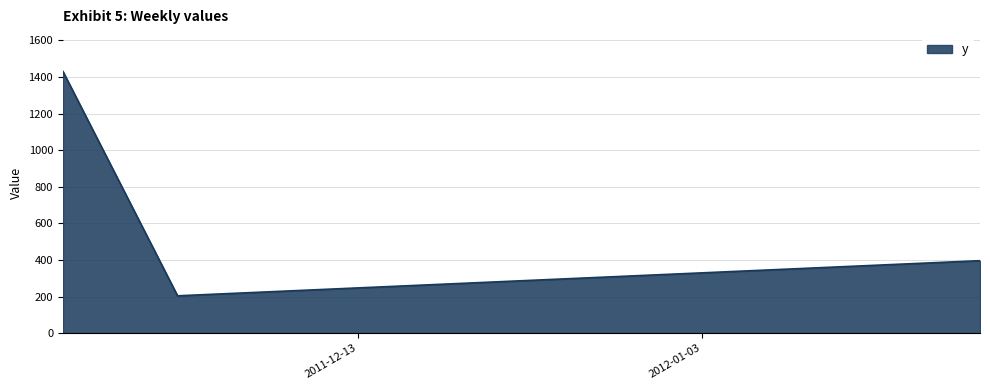

What is the sum of all values?

2031